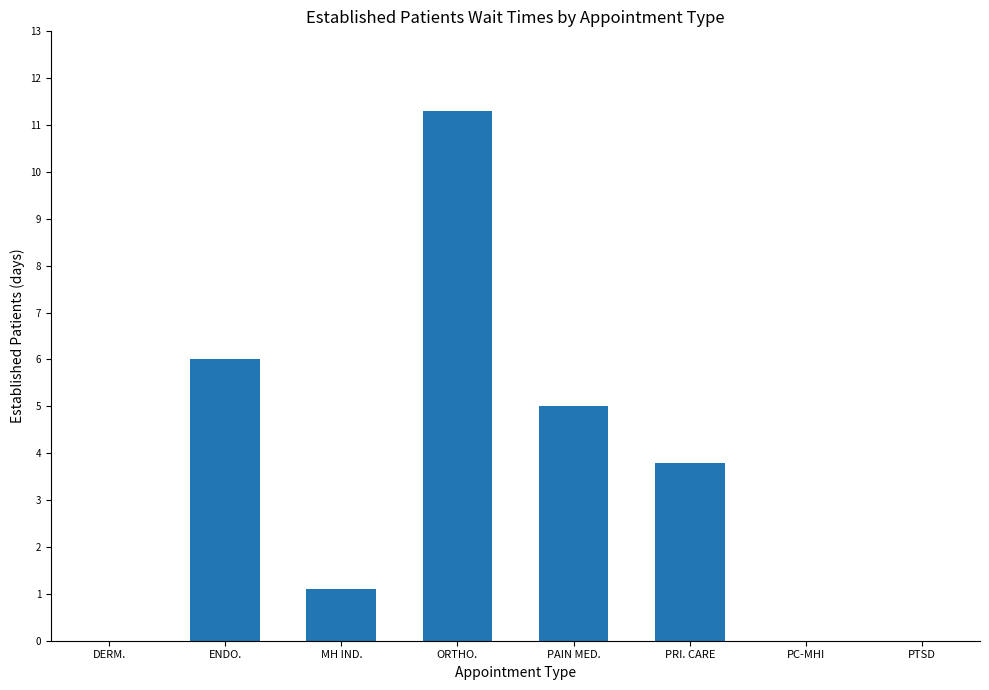

At which label does the data first exceed 3?

ENDO.